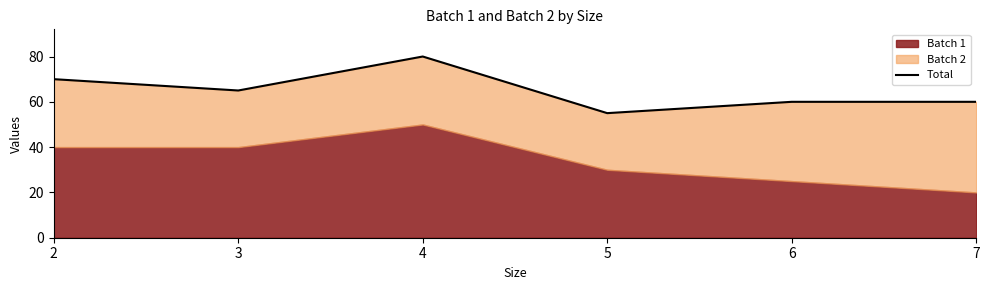

Reading left to right, list all the values displayed in this chart.

70	65	80	55	60	60